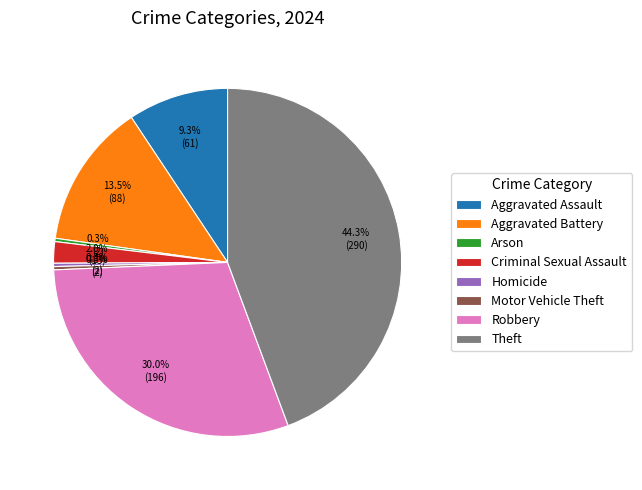

To the nearest percent, what is the combined percentage of Aggravated Battery and Motor Vehicle Theft?

14%